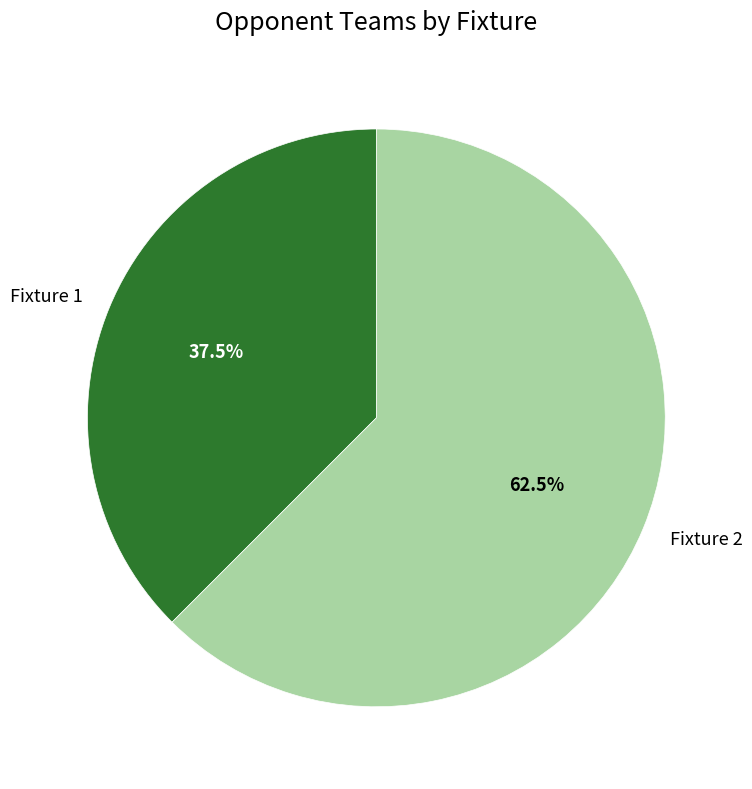

How many slices are in this pie chart?

2